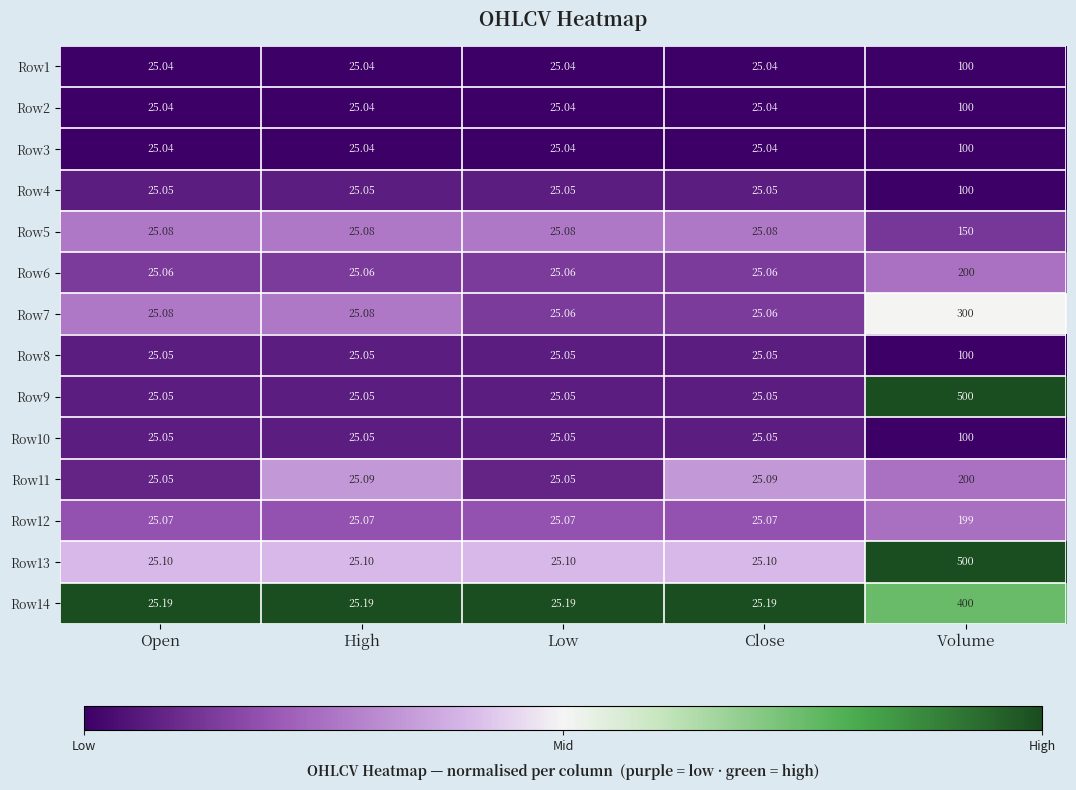

Which series has the largest range (max minus min)?

Row9